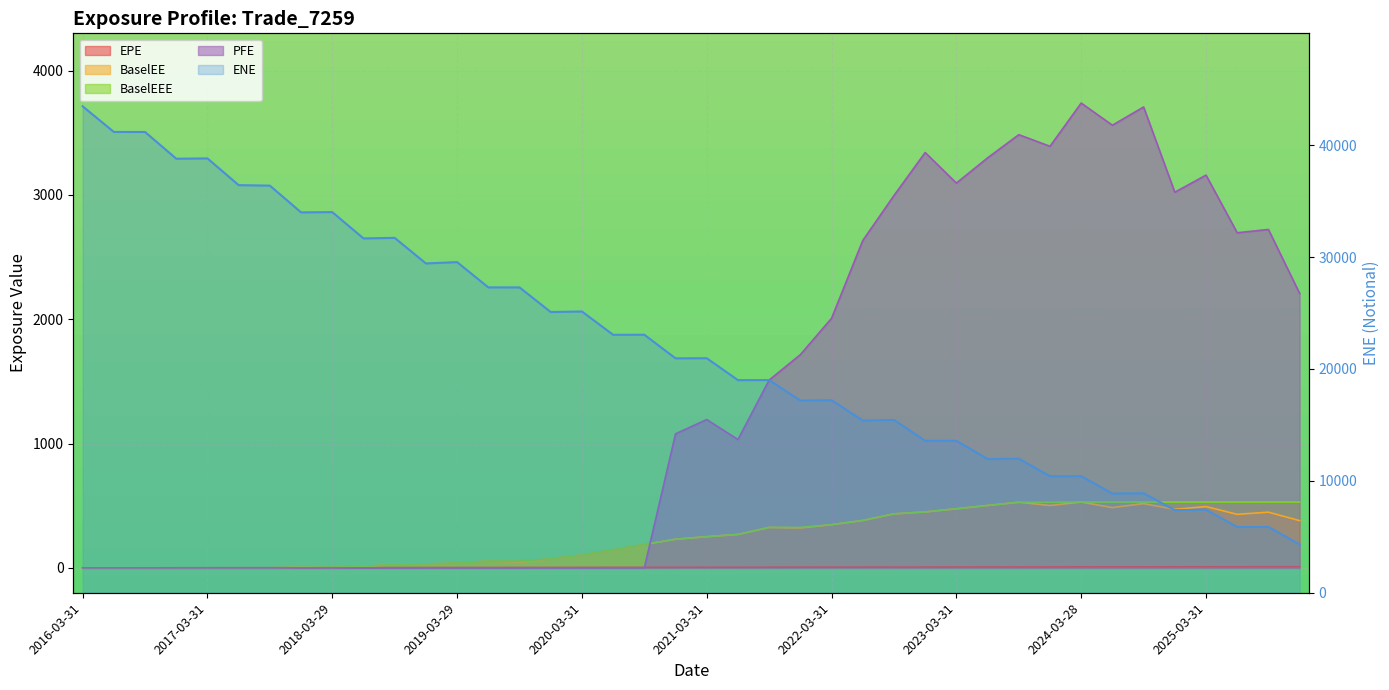

Is it true that EPE equals 4.8 at 2020-12-31?

True